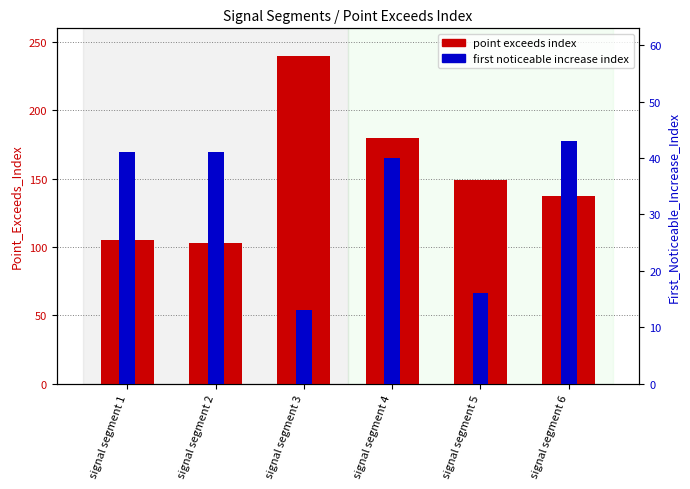

How many bars are there in total?

12